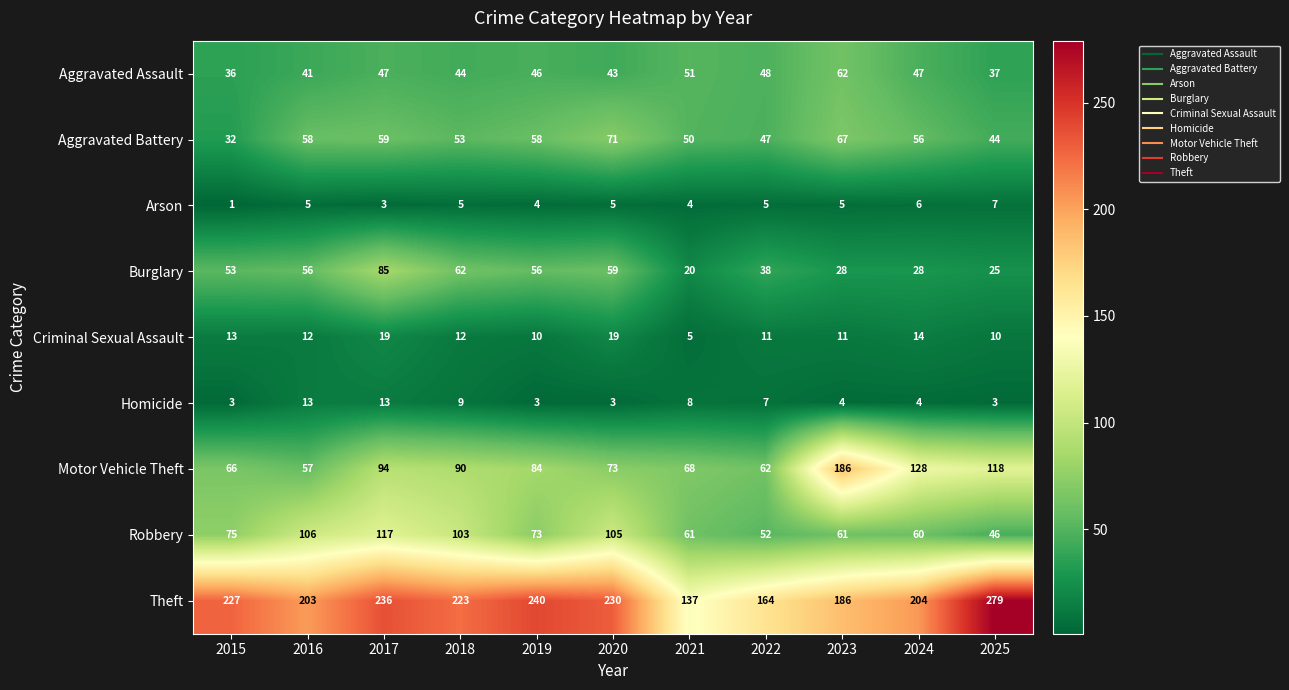

True or false: Criminal Sexual Assault has a value of 5 at 2021.

True